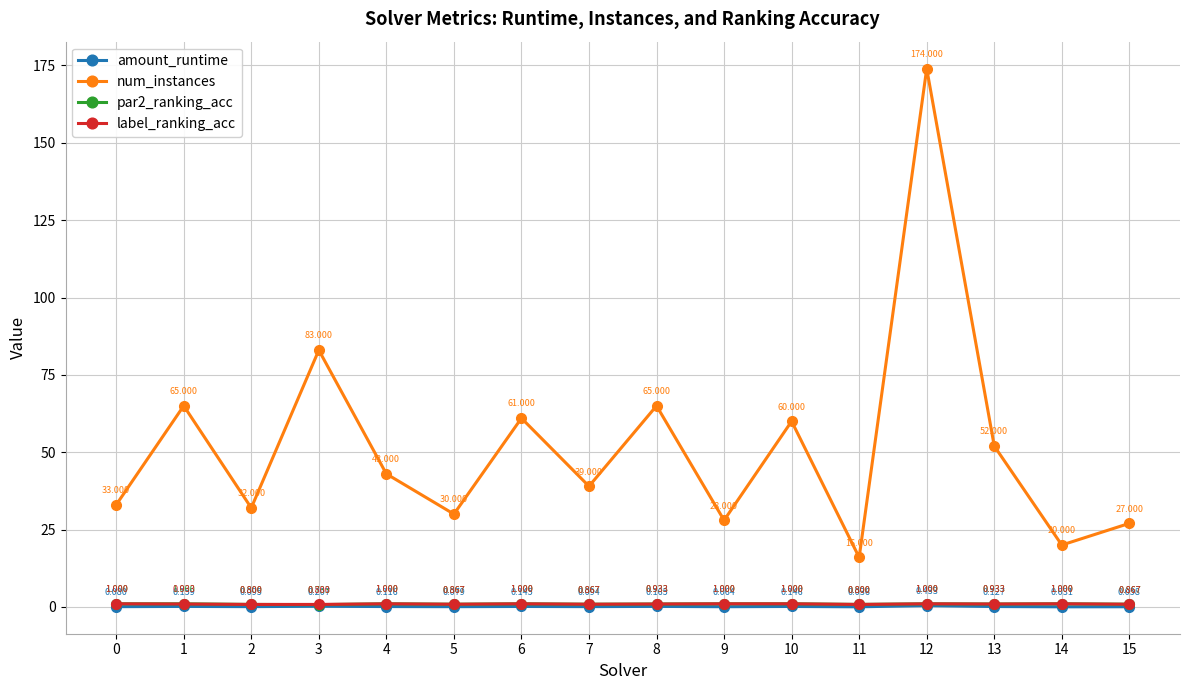

The num_instances series shows 20.0 at 14. True or false?

True